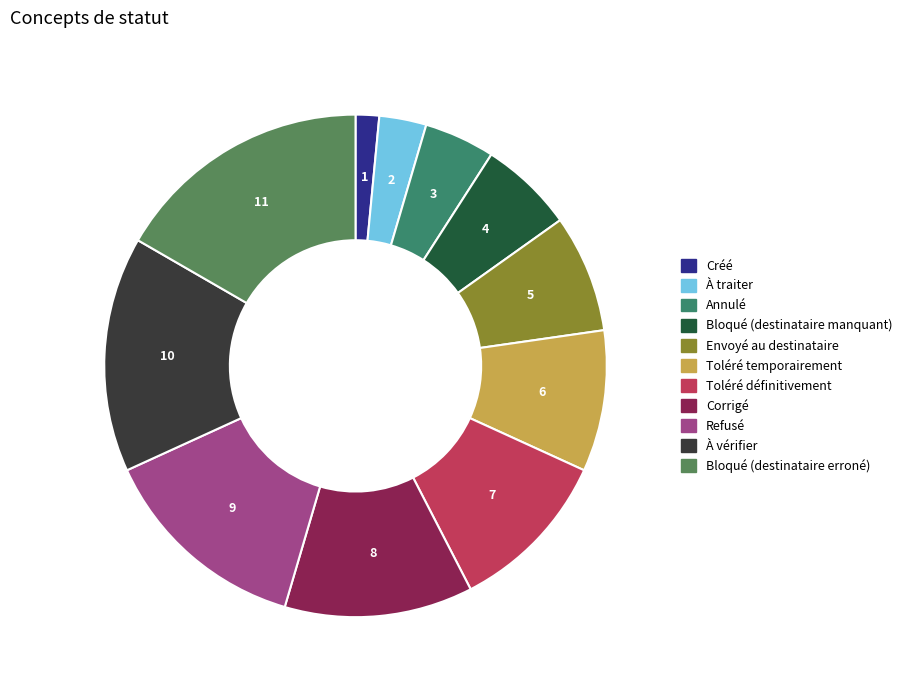

What is the change in value from Toléré temporairement to Bloqué (destinataire erroné)?

+5